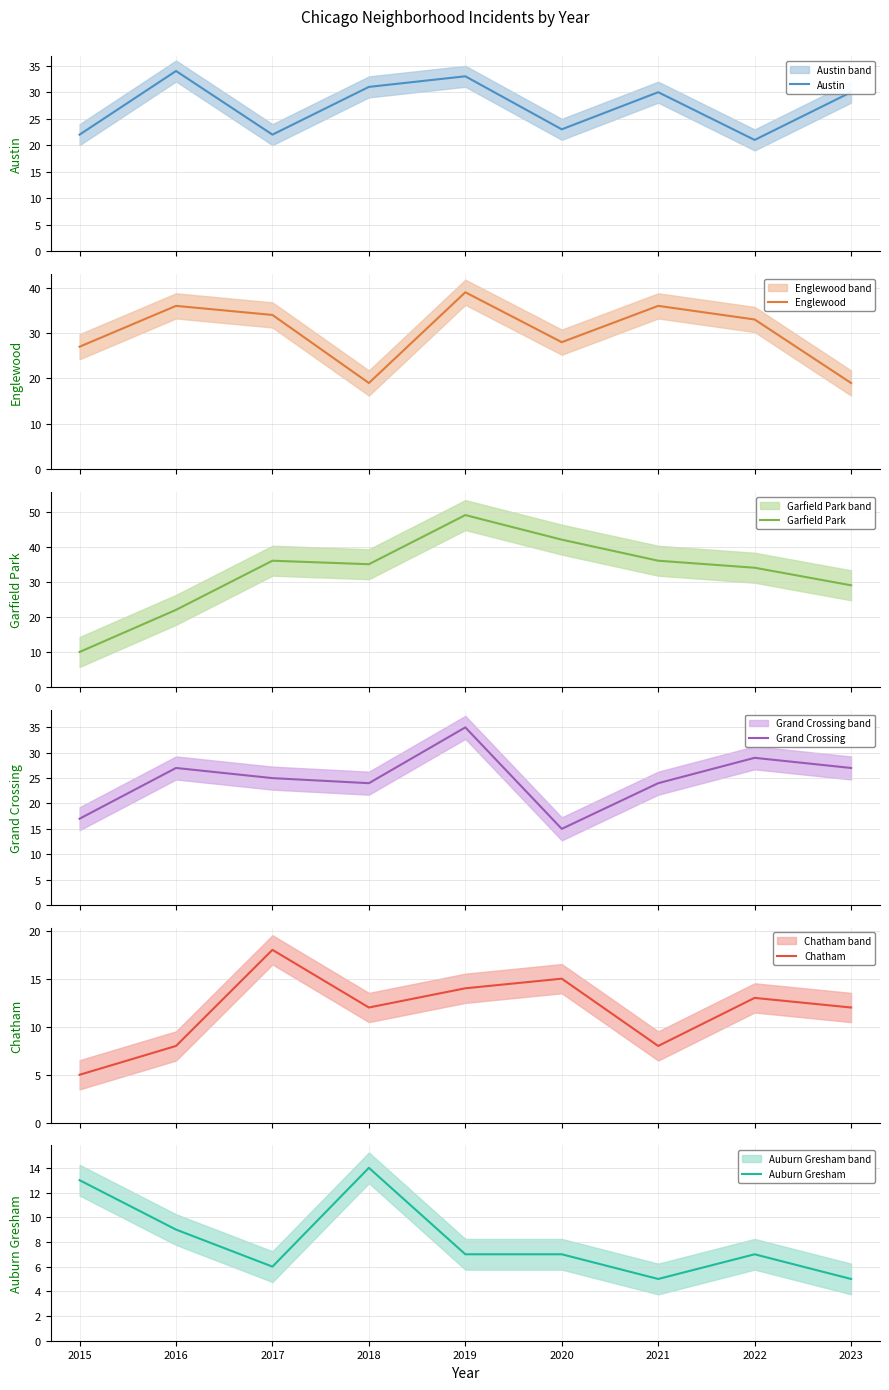

Does the chart display data point markers on the line(s)?

No